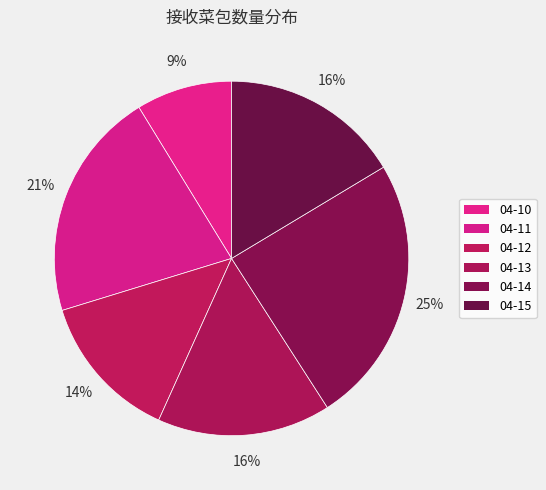

What percentage is the 04-13 slice, to the nearest percent?

16%